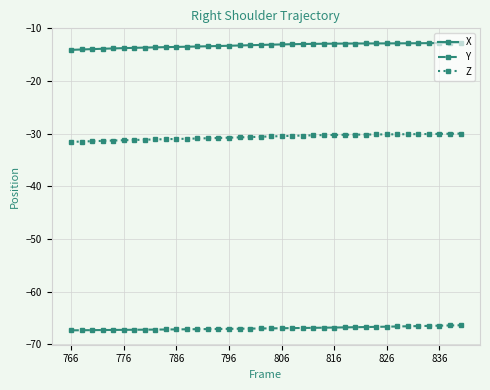

What are all the series names shown in the legend?

X, Y, Z